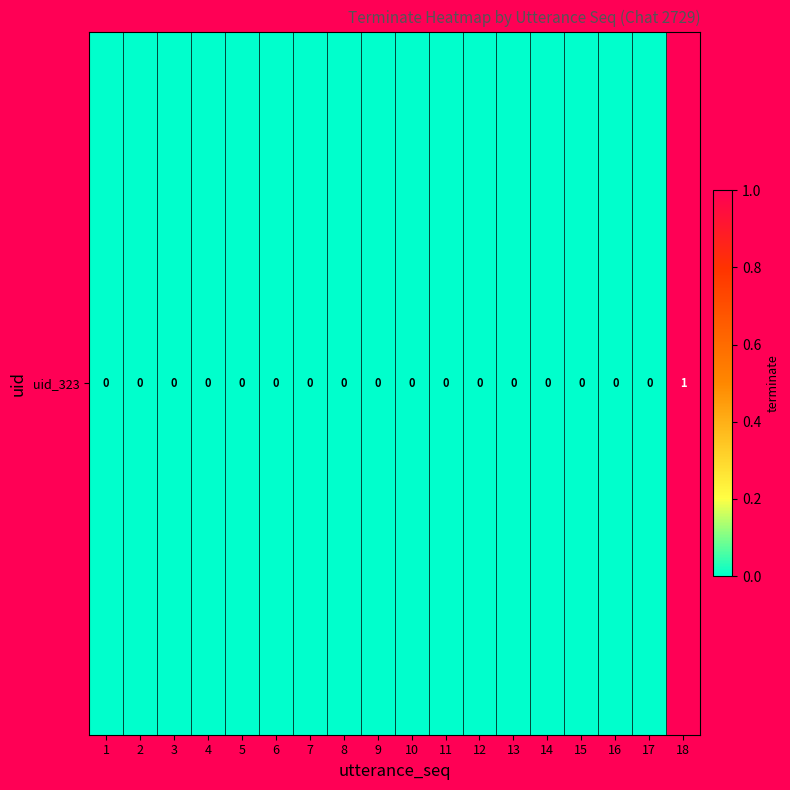

Reading left to right, what are all the values shown in this chart?

0	0	0	0	0	0	0	0	0	0	0	0	0	0	0	0	0	1